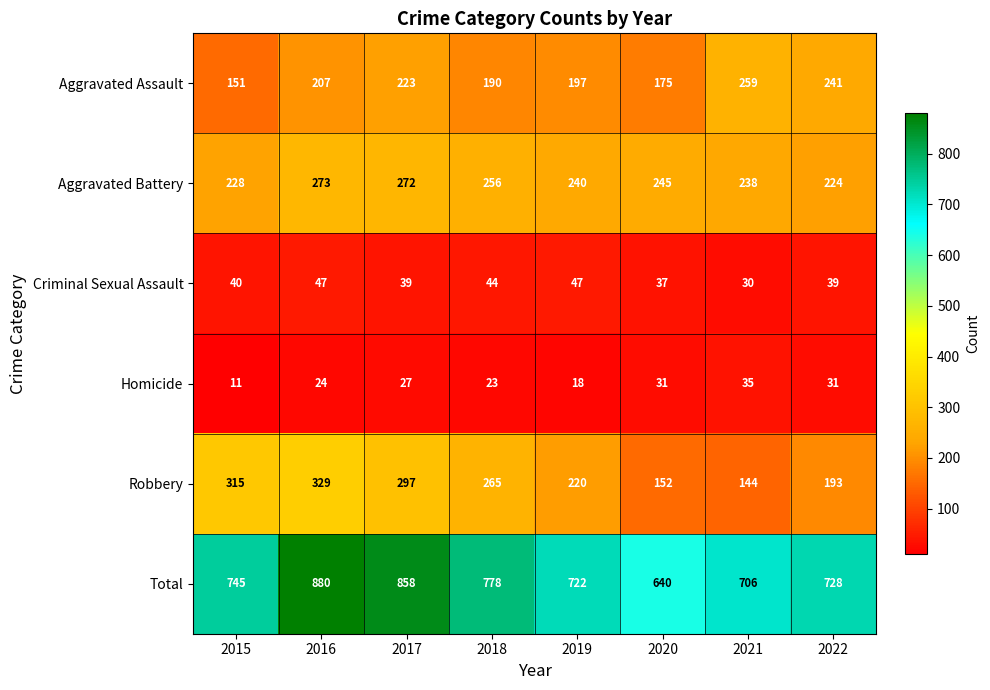

Where is Robbery nearest to the value 236?

2019